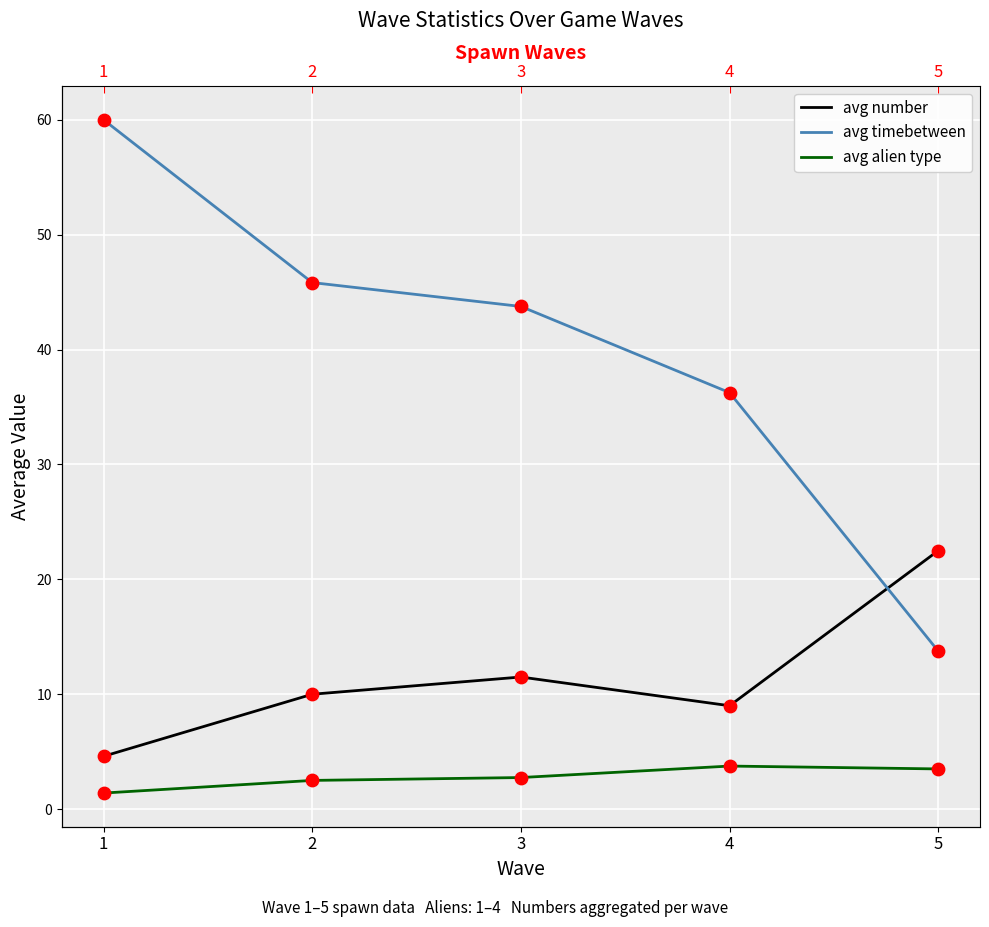

What are all the series names shown in the legend?

avg number, avg timebetween, avg alien type